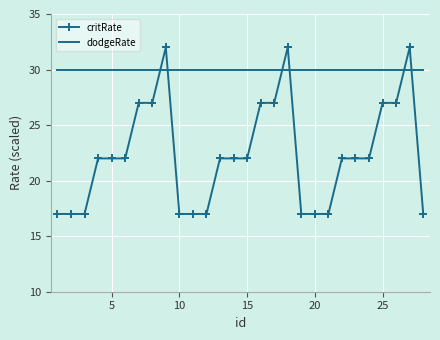

Which series has the largest range (max minus min)?

critRate